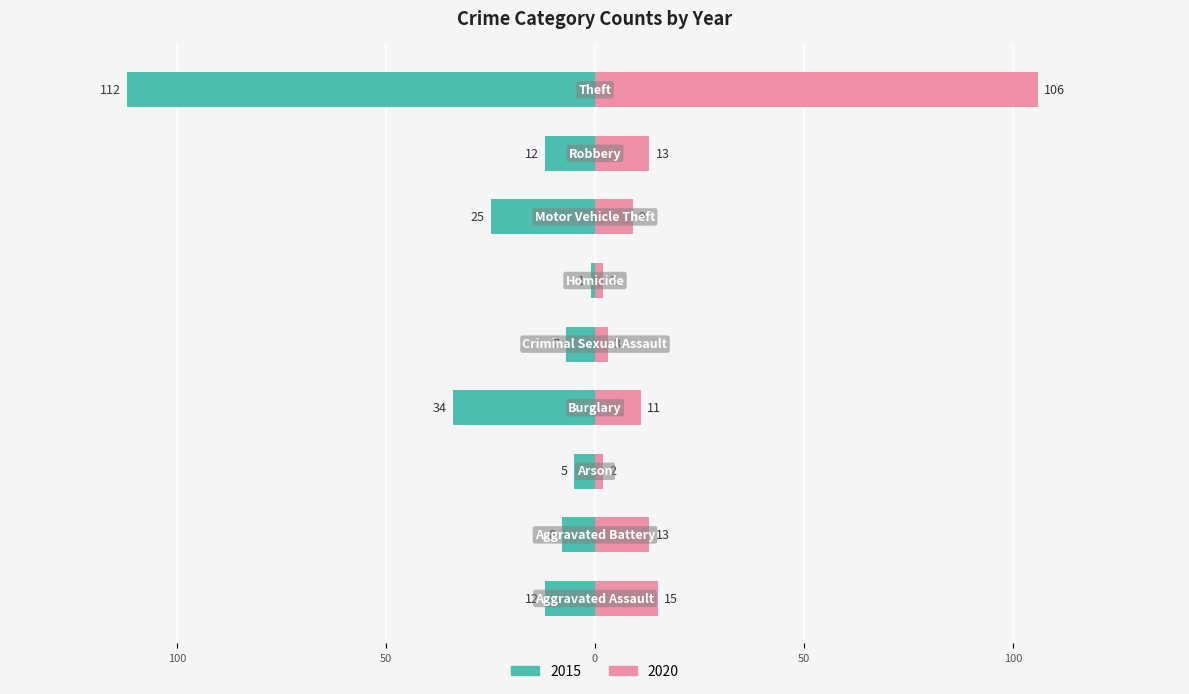

How many bars are there in each group?

2